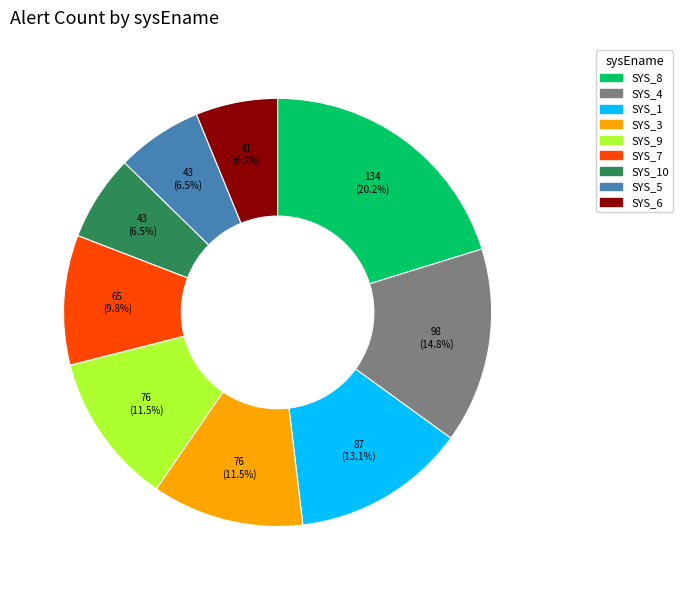

Is there a majority slice in this chart?

No